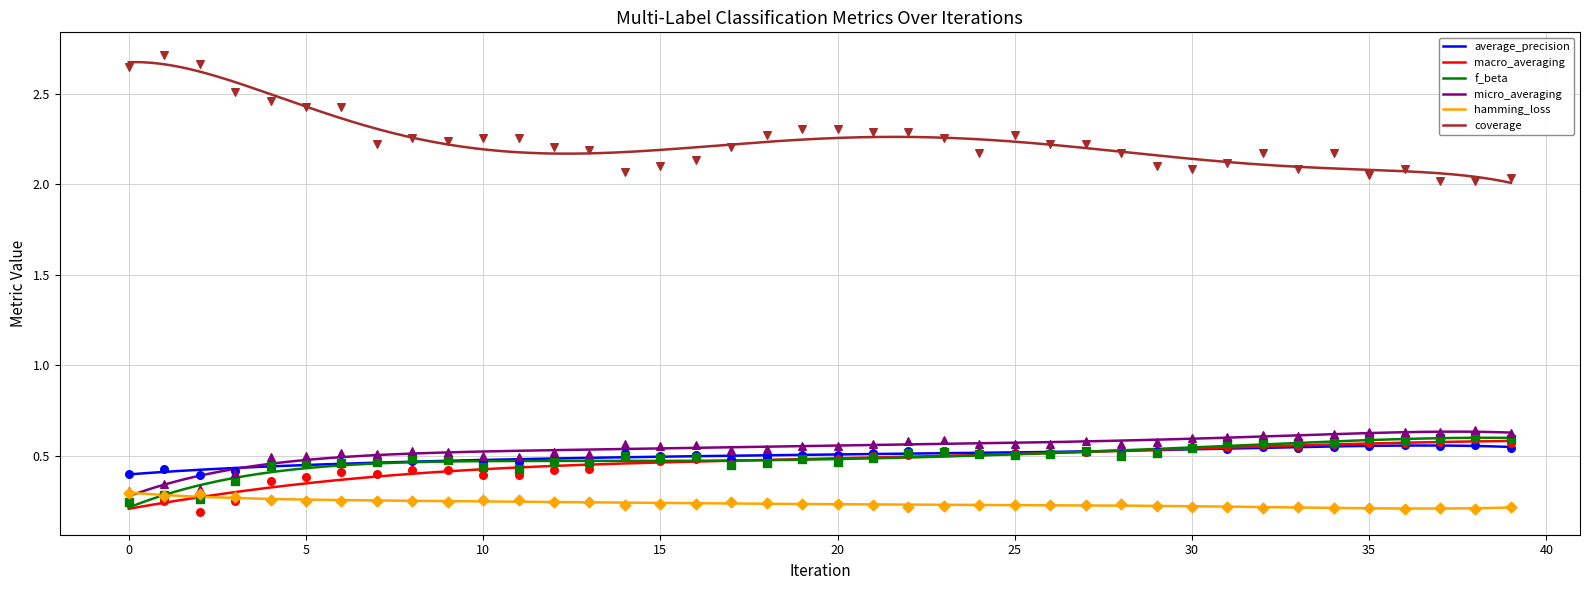

Which series has the widest spread of Y values?

coverage